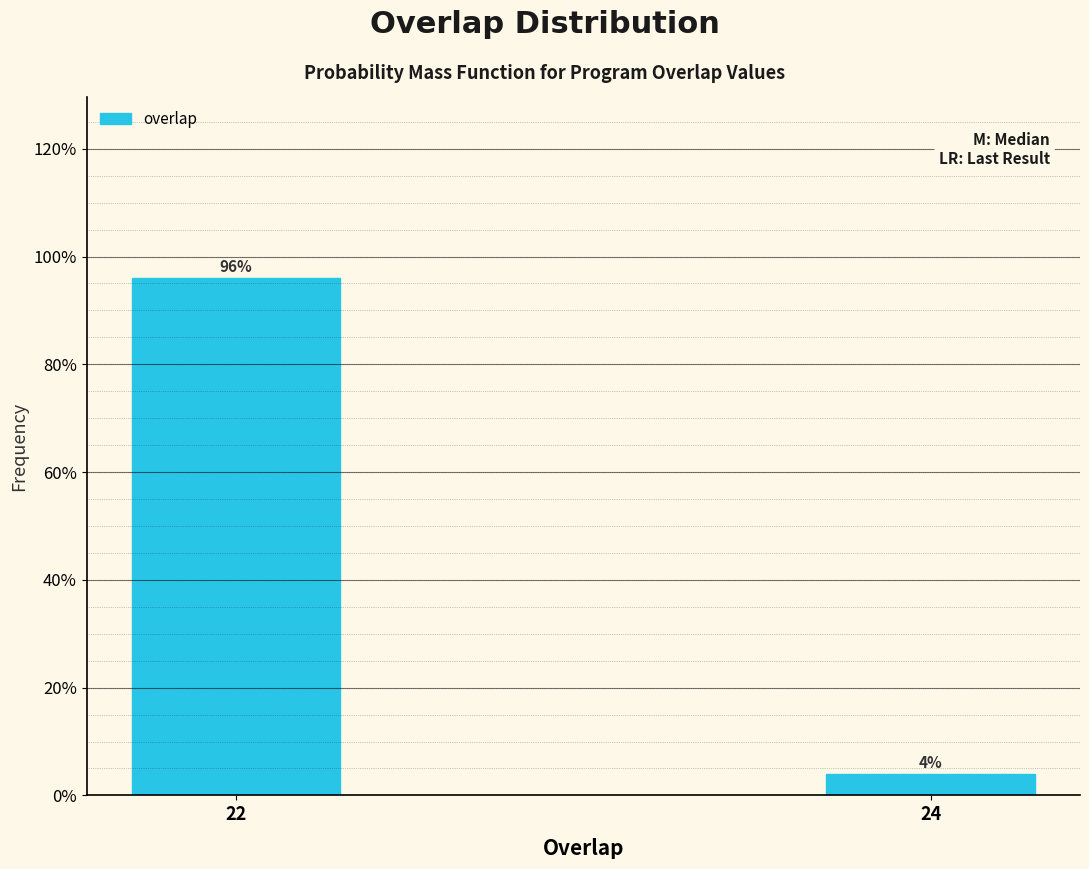

Reading left to right, extract all data points from this chart.

96	4